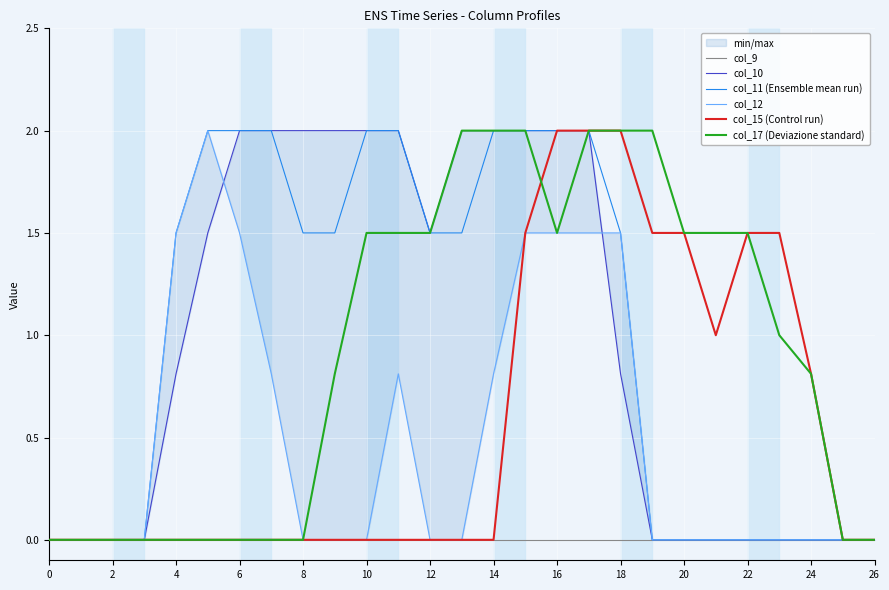

How many data points in col_12 are above 0?

10